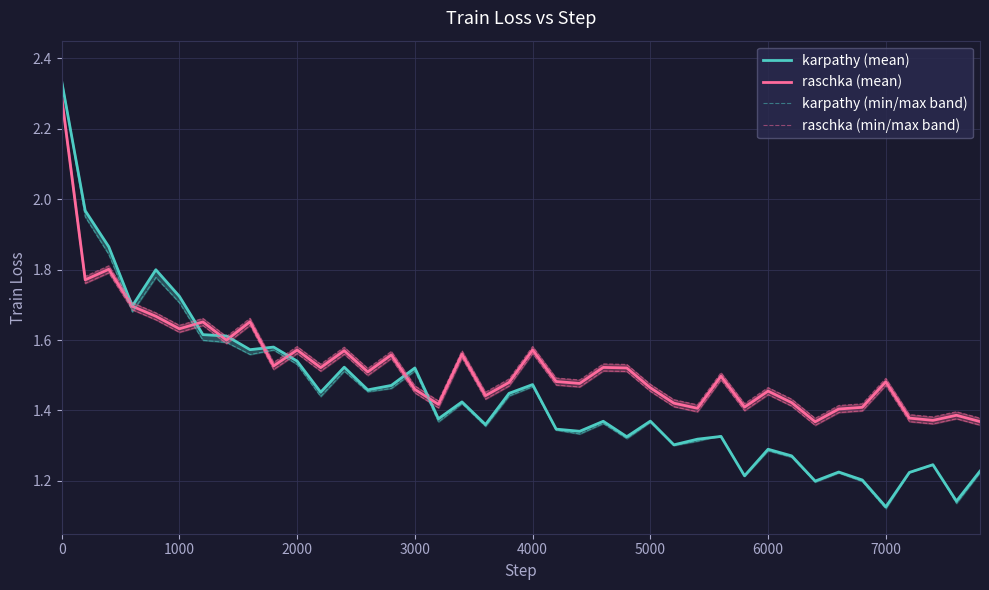

Which series has the largest range (max minus min)?

karpathy (min/max band)